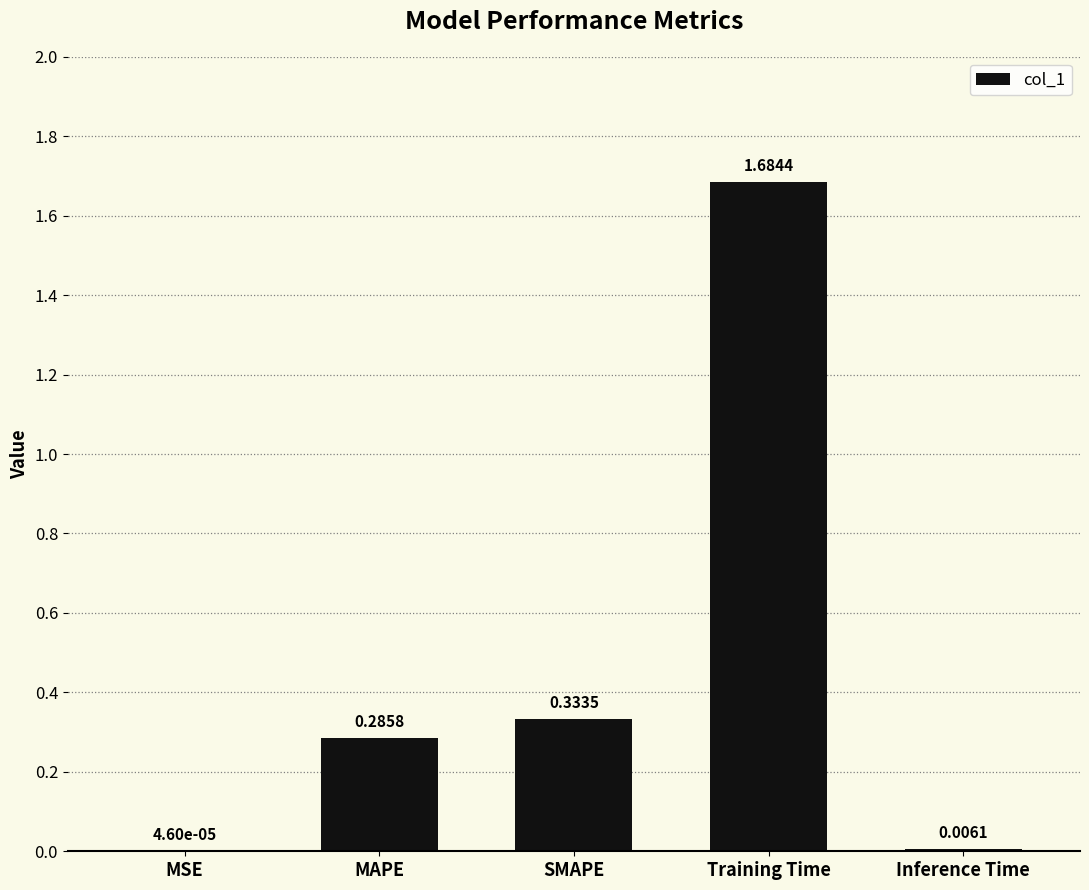

What is the average value?

0.5